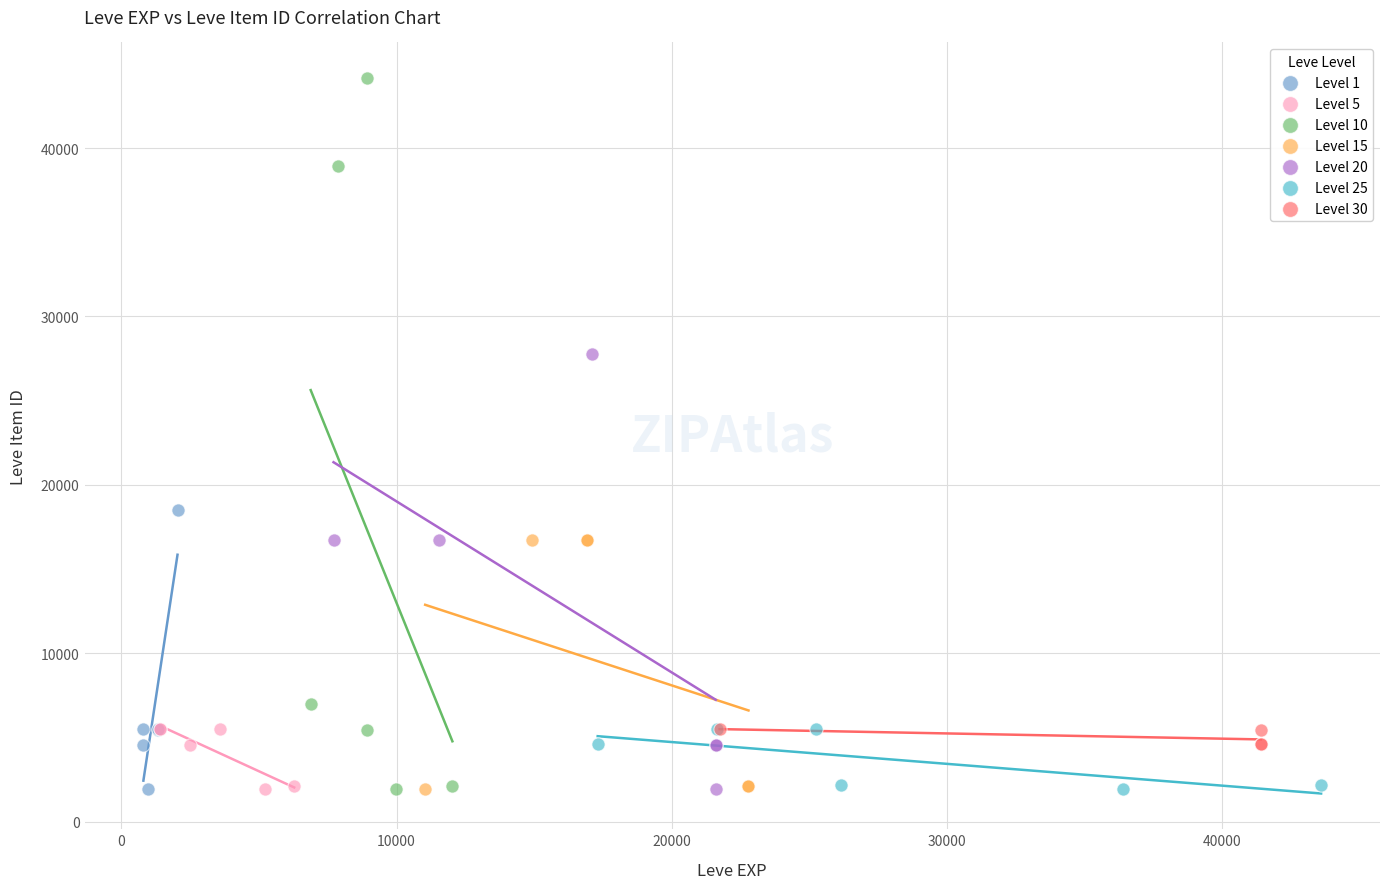

Which series contains the highest Y value?

Level 10